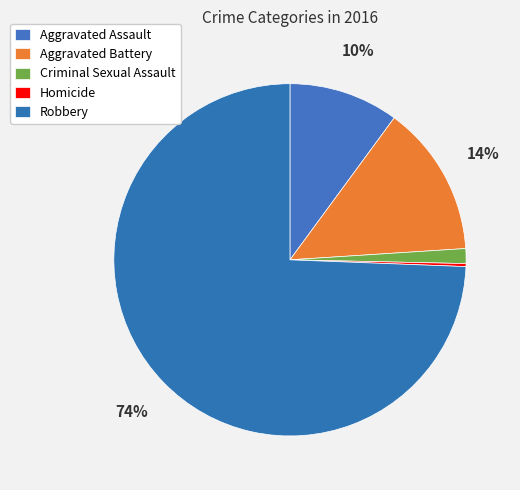

To the nearest percent, what percentage of the pie is Criminal Sexual Assault?

1%